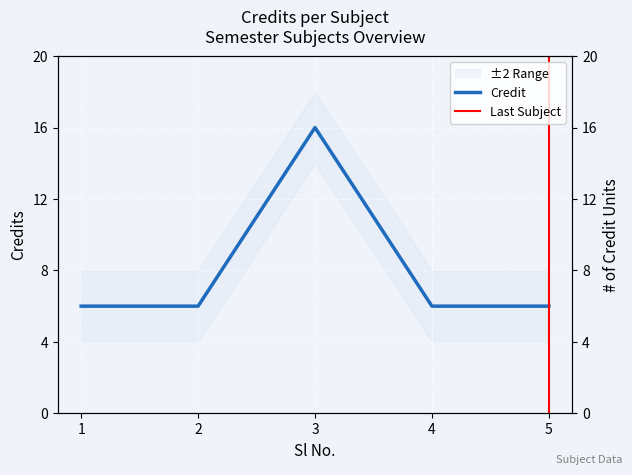

What is the value of the 2nd point from the left?

6